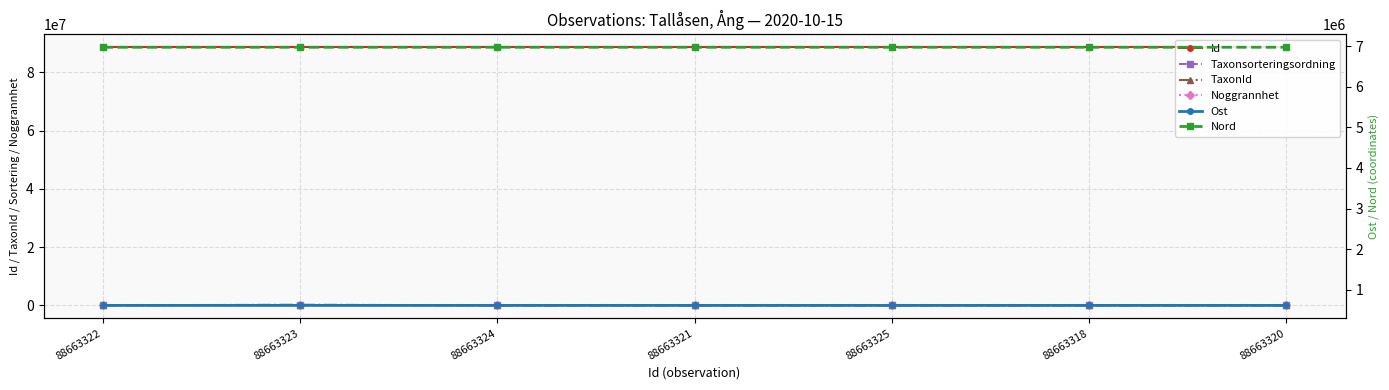

True or false: TaxonId and Id cross at least once.

False